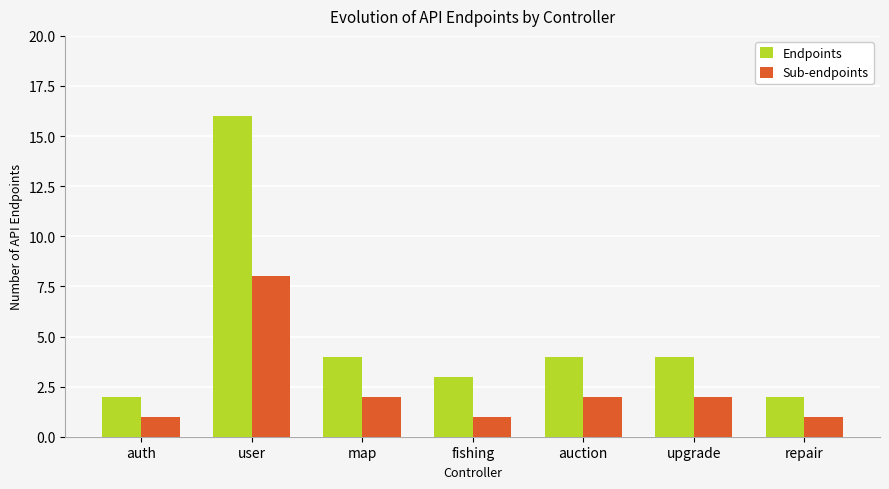

What is the greatest value displayed?

16